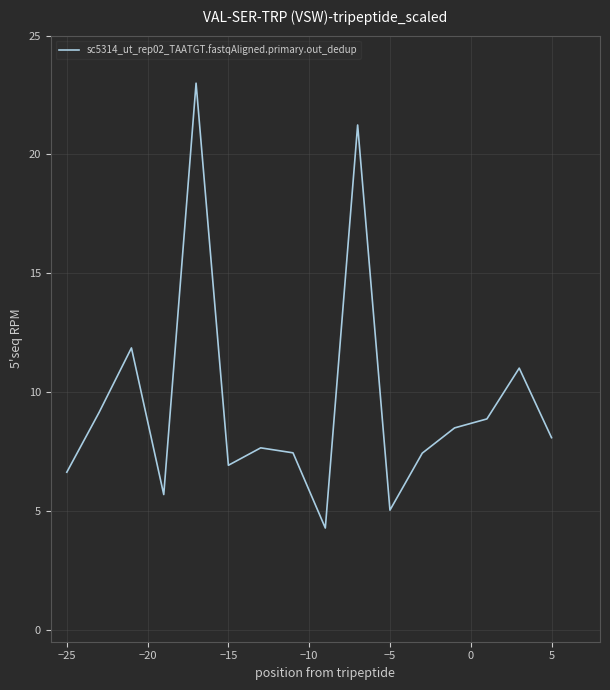

True or false: there are more than 2 points higher than both neighbors.

True